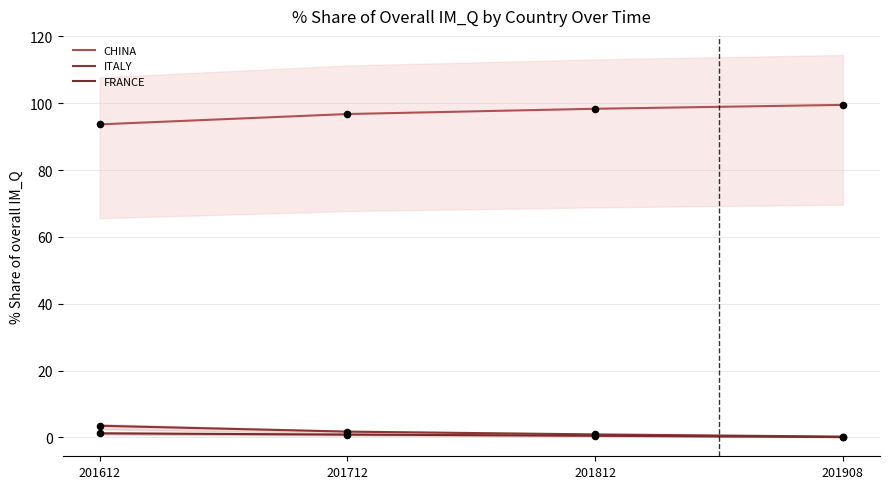

Which series contains the highest Y value?

CHINA